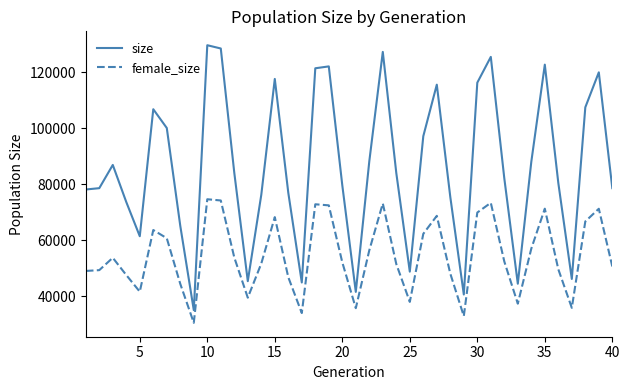

What is the greatest value displayed?

129606